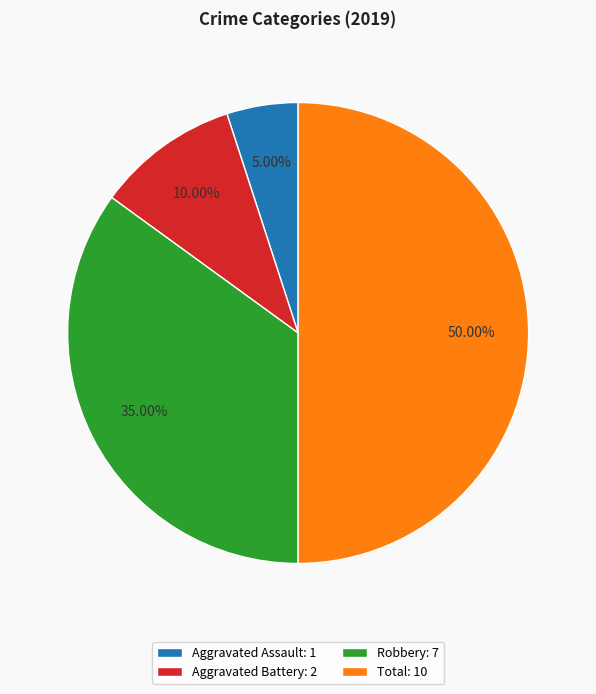

Which category has the biggest portion of the pie?

Total